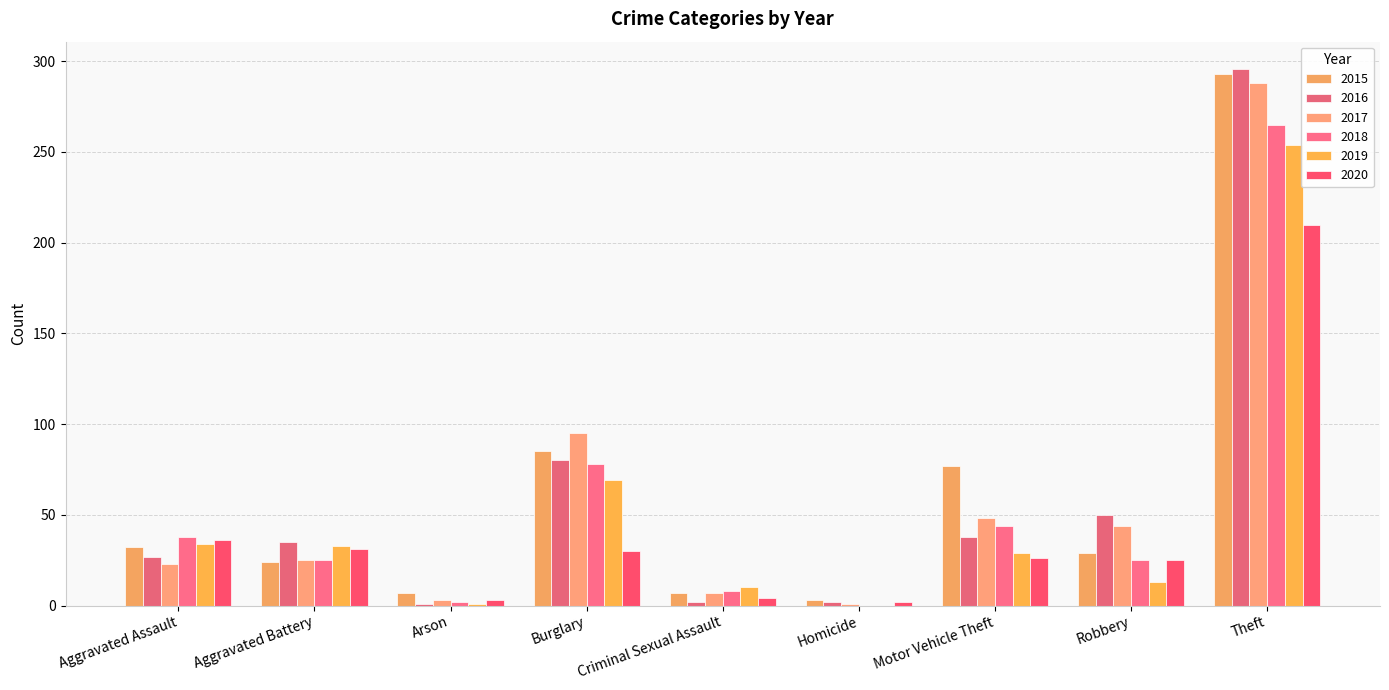

What is the spread (max minus min) of values at Aggravated Battery?

11